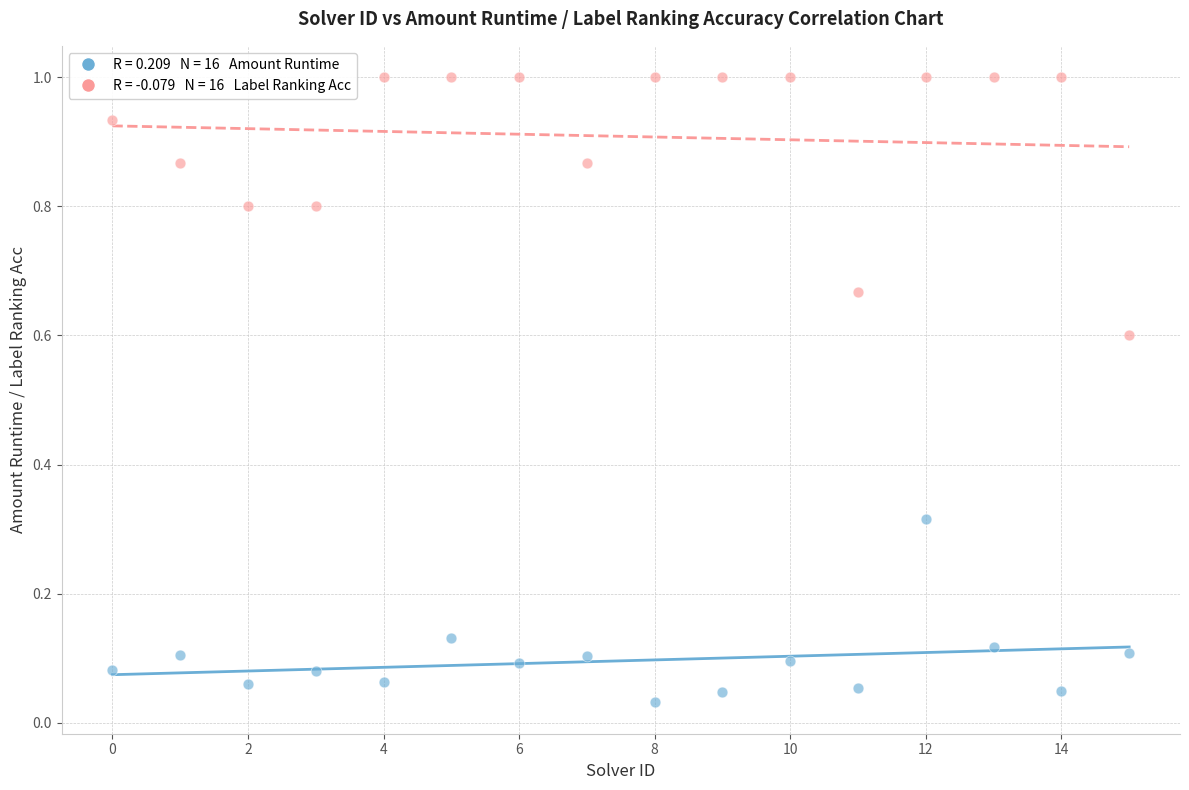

Across all data points, what is the range of Y values (max minus min)?

1.0